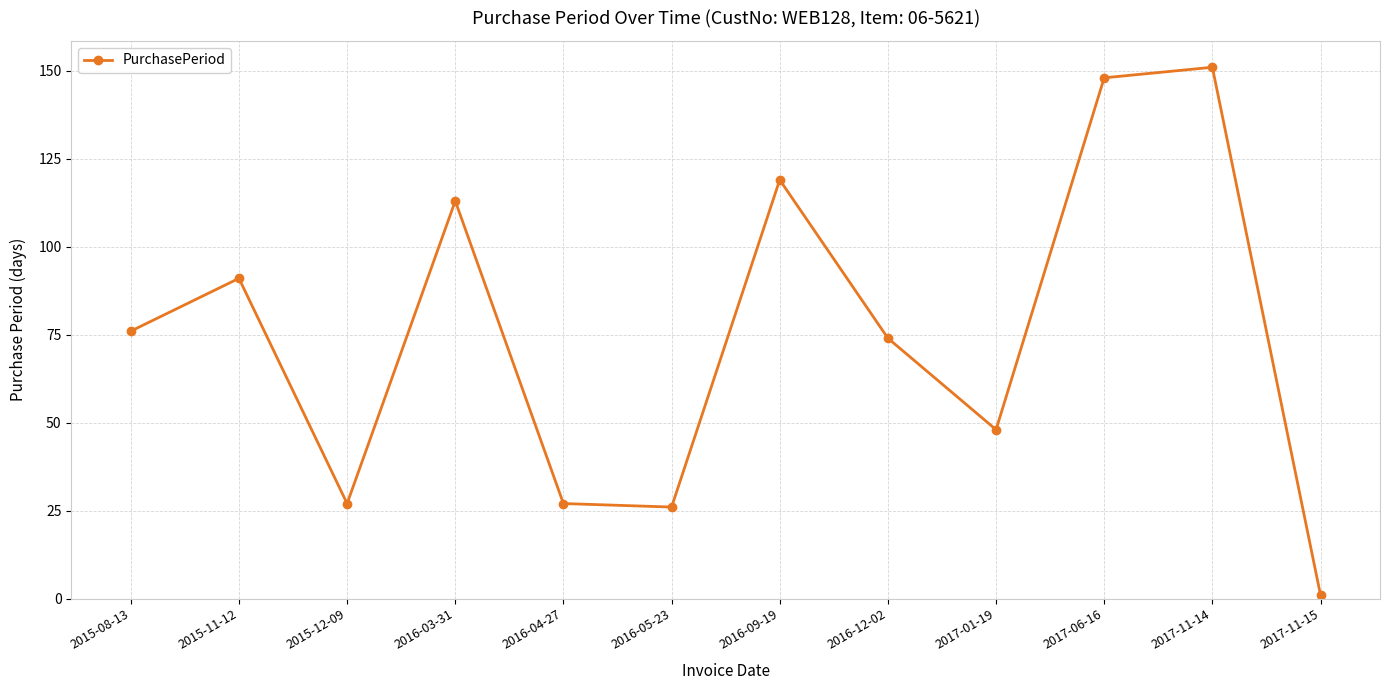

True or false: the data shows 1 at 2017-11-15.

True